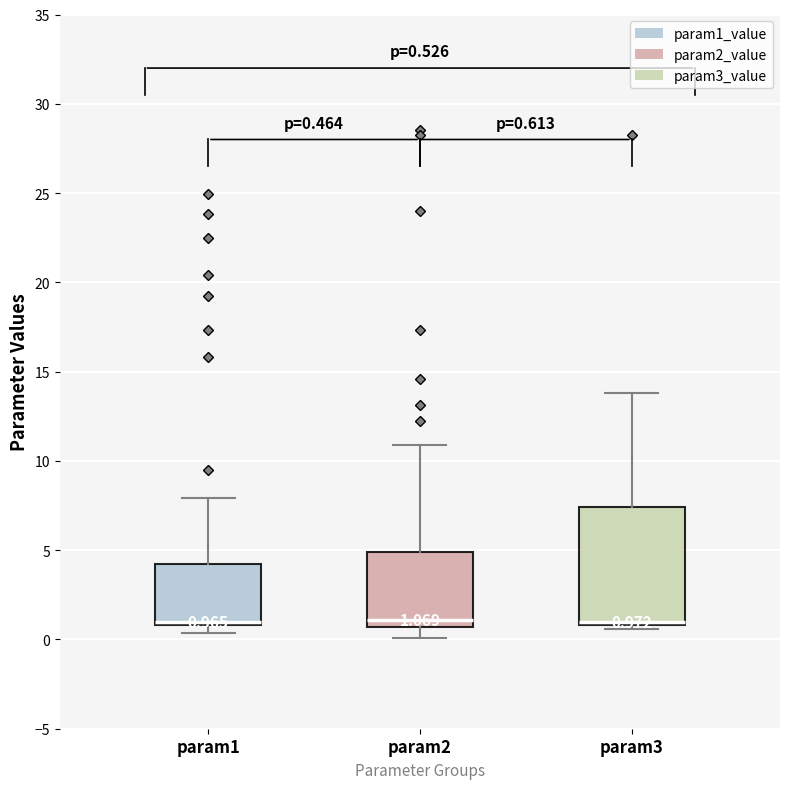

Which box is the tallest, from its lower edge to its upper edge?

param3